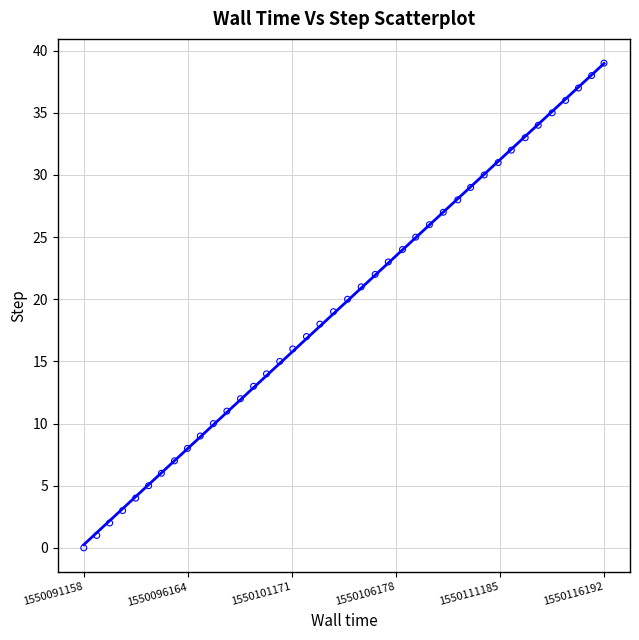

What is the range of Y values (max minus min)?

39